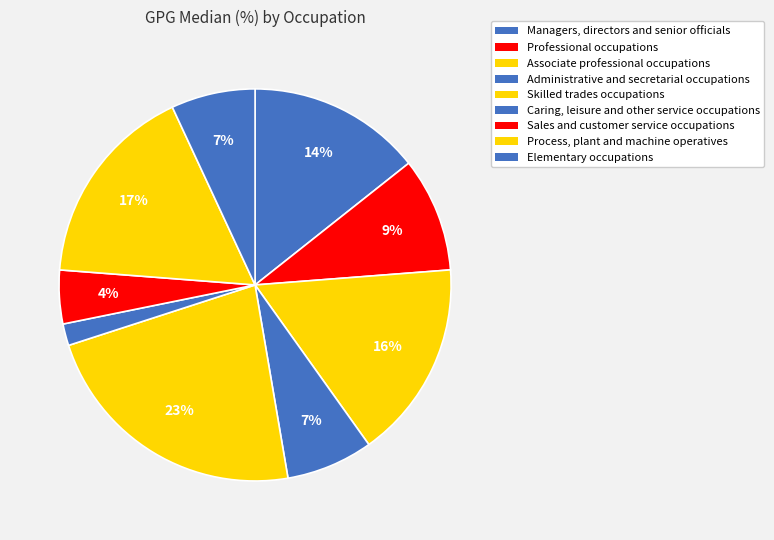

Count the number of slices in the pie.

9